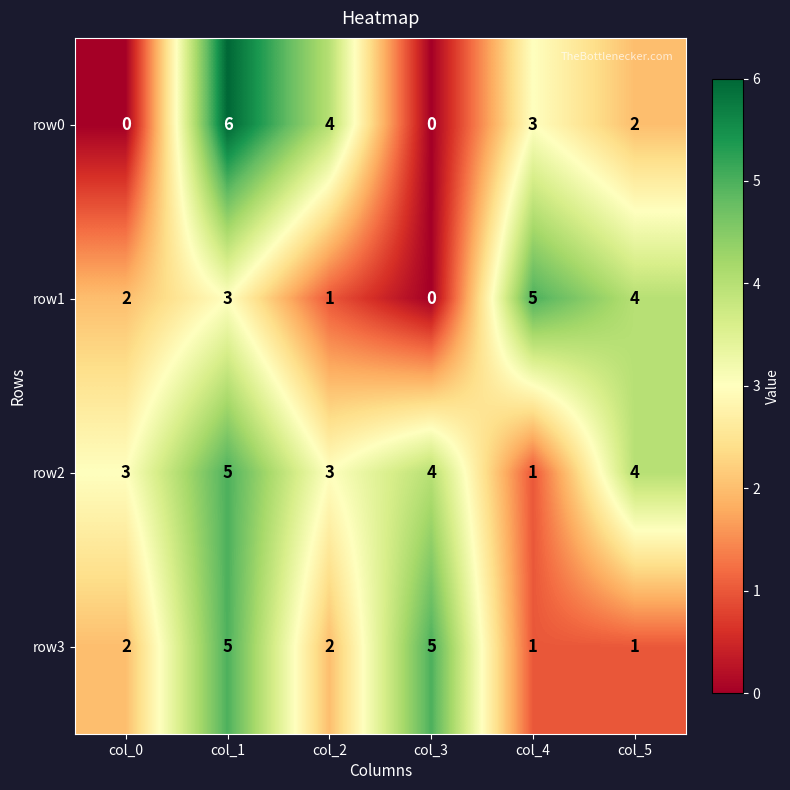

Is it true that row3 equals 3 at col_2?

False